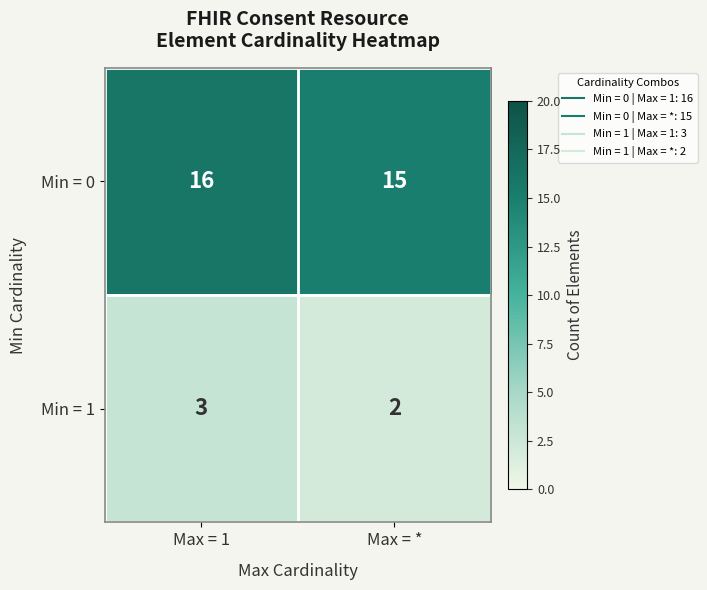

Reading left to right, list all the values displayed in this chart.

Min = 0: Max = 1=16	Max = *=15
Min = 1: Max = 1=3	Max = *=2